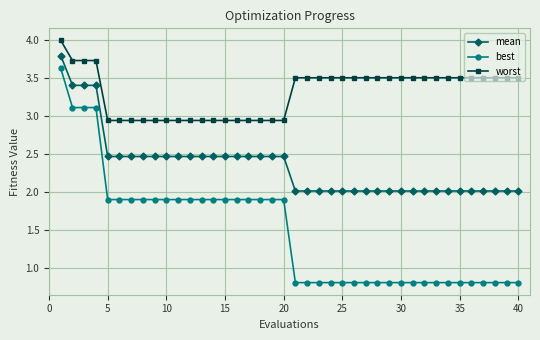

What is the difference between the second highest and minimum values in the mean series?

1.4